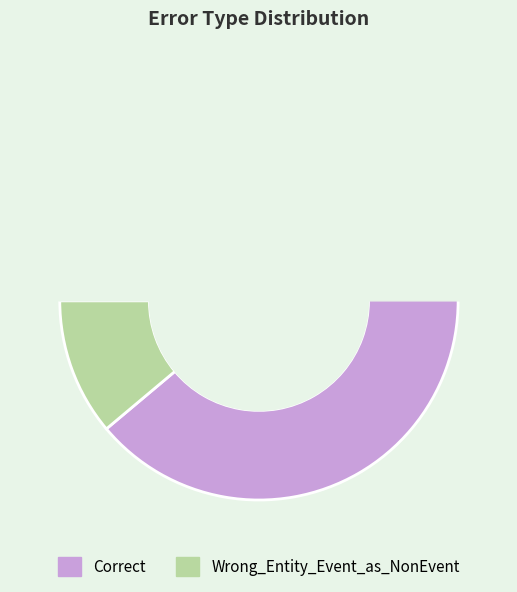

Which slice represents more than half of the pie?

Correct